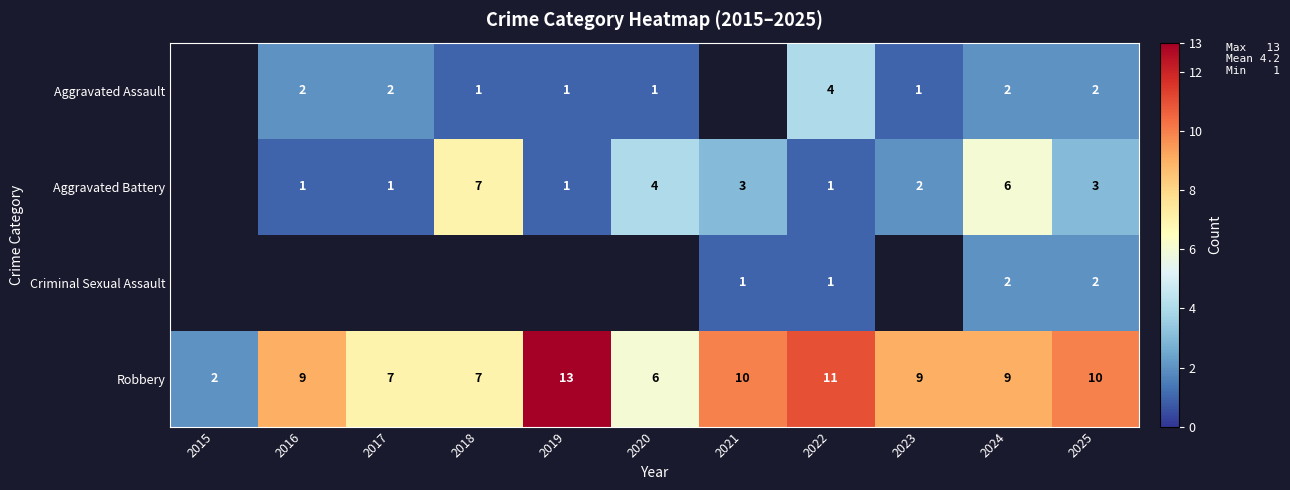

What is the difference between the maximum and minimum values in the Robbery series?

11